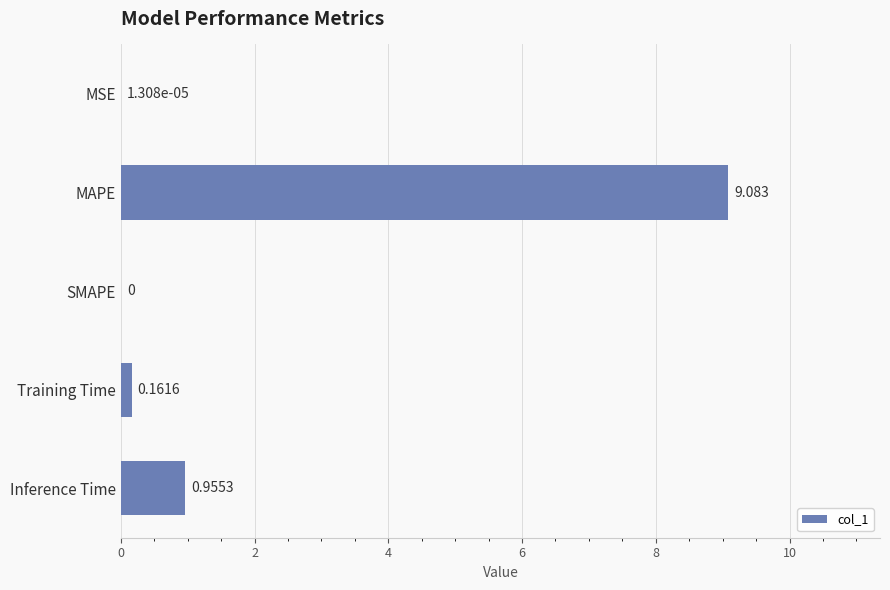

Which has a higher value, Training Time or SMAPE?

Training Time